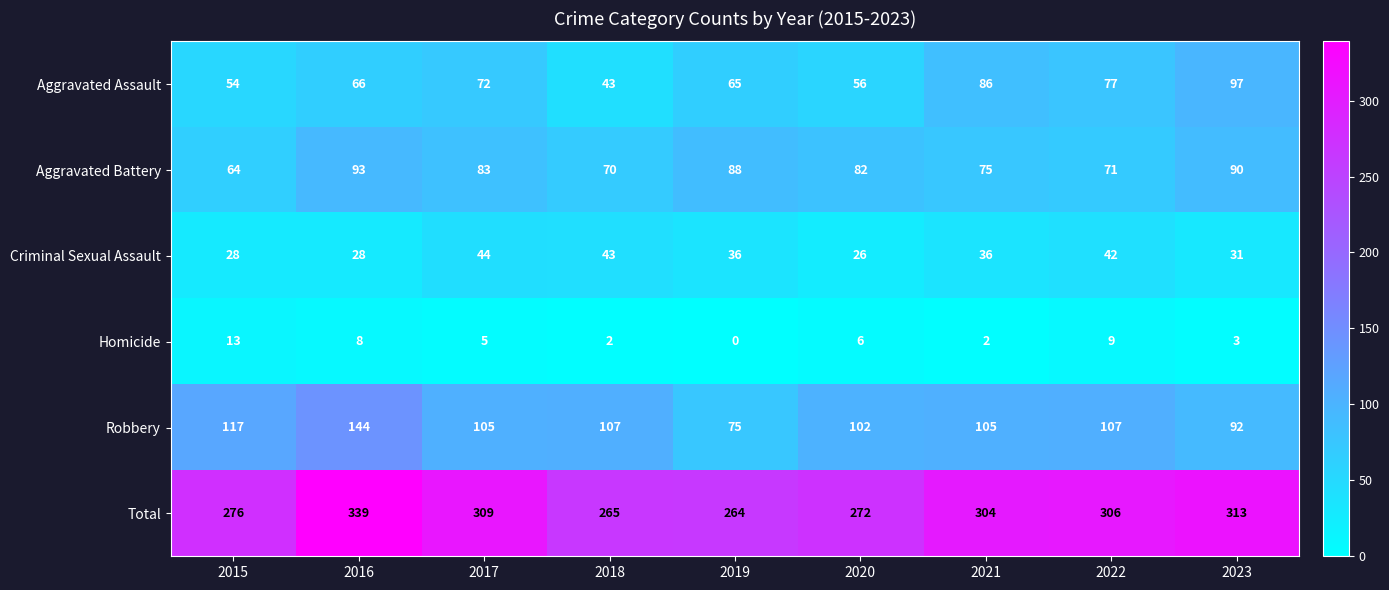

Rank the series at 2016 from highest to lowest value.

Total, Robbery, Aggravated Battery, Aggravated Assault, Criminal Sexual Assault, Homicide